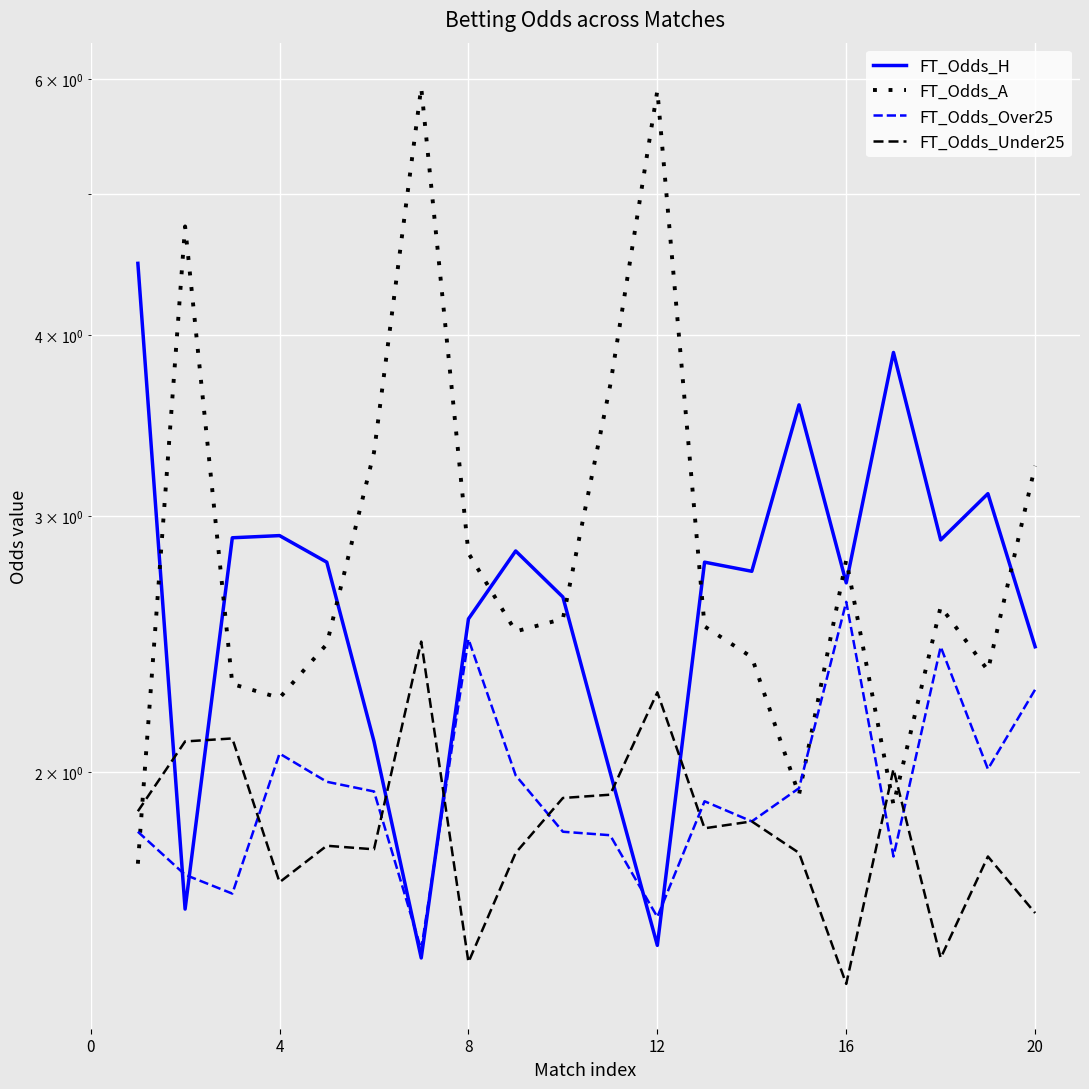

Does the chart display data point markers on the line(s)?

No